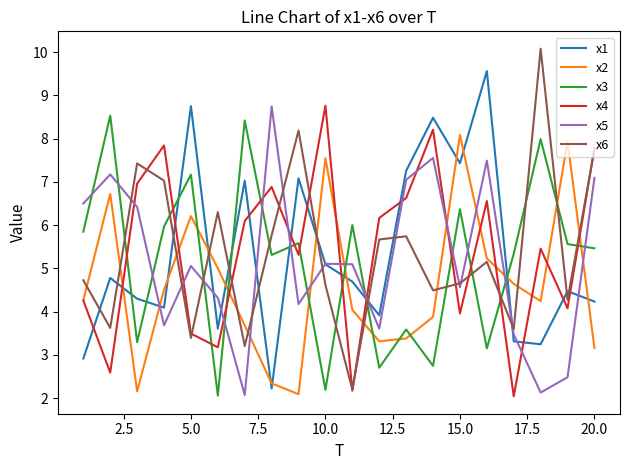

How many values in the x1 series exceed 4?

14